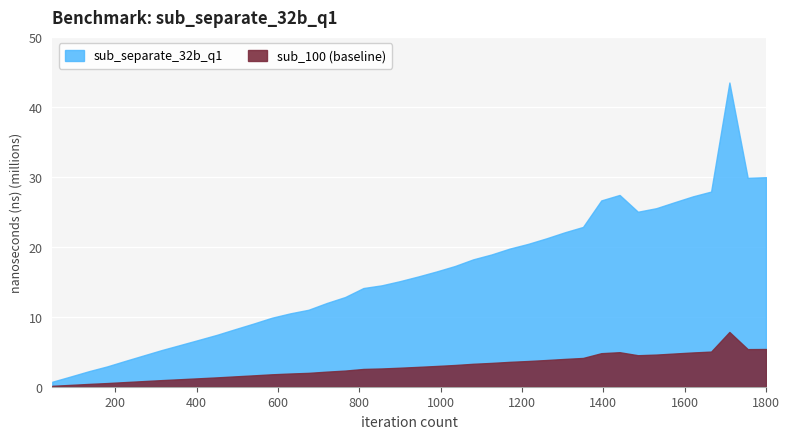

At which category does the data reach its first local peak?

1440